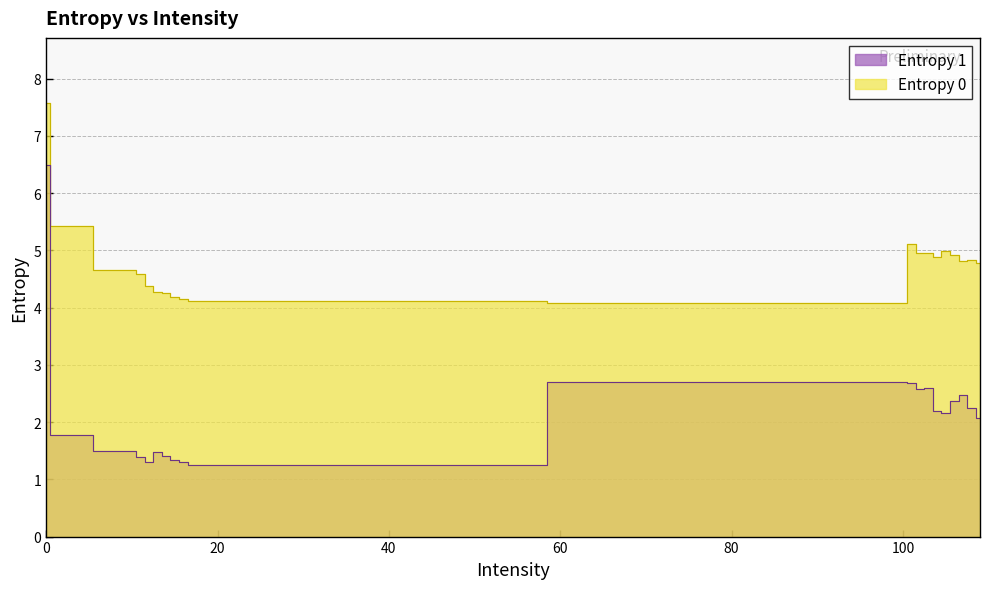

True or false: Entropy 1 and Entropy 0 intersect in this chart.

False